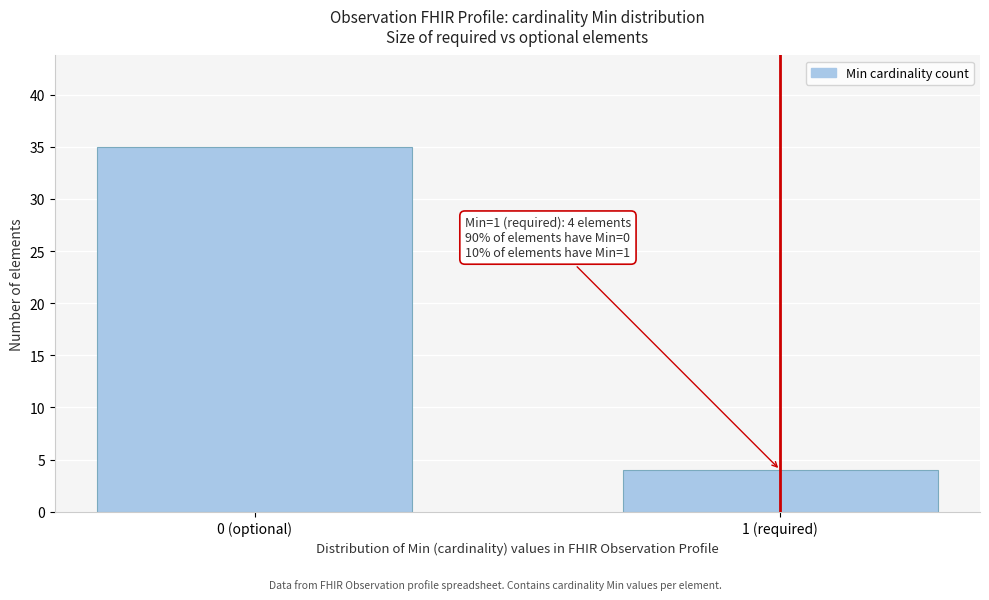

Reading right to left, list all the values displayed in this chart.

4	35